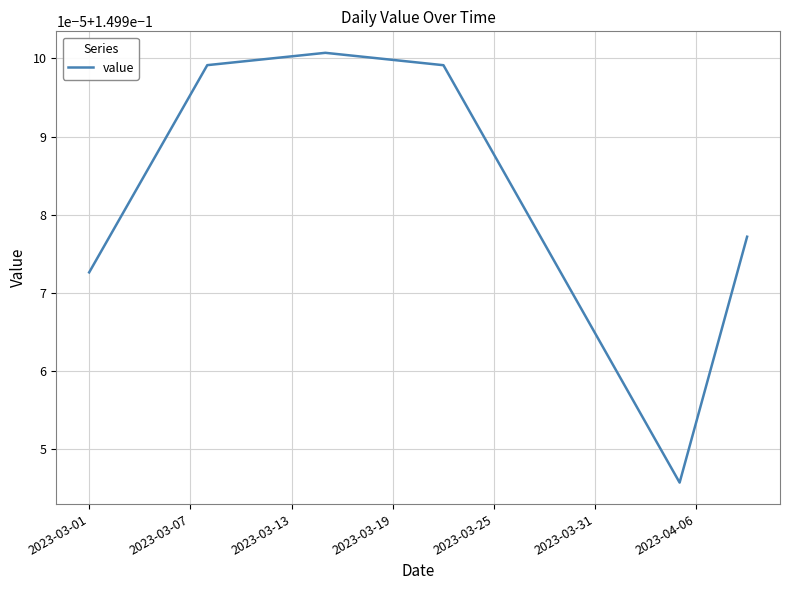

Does the chart display data point markers on the line(s)?

No